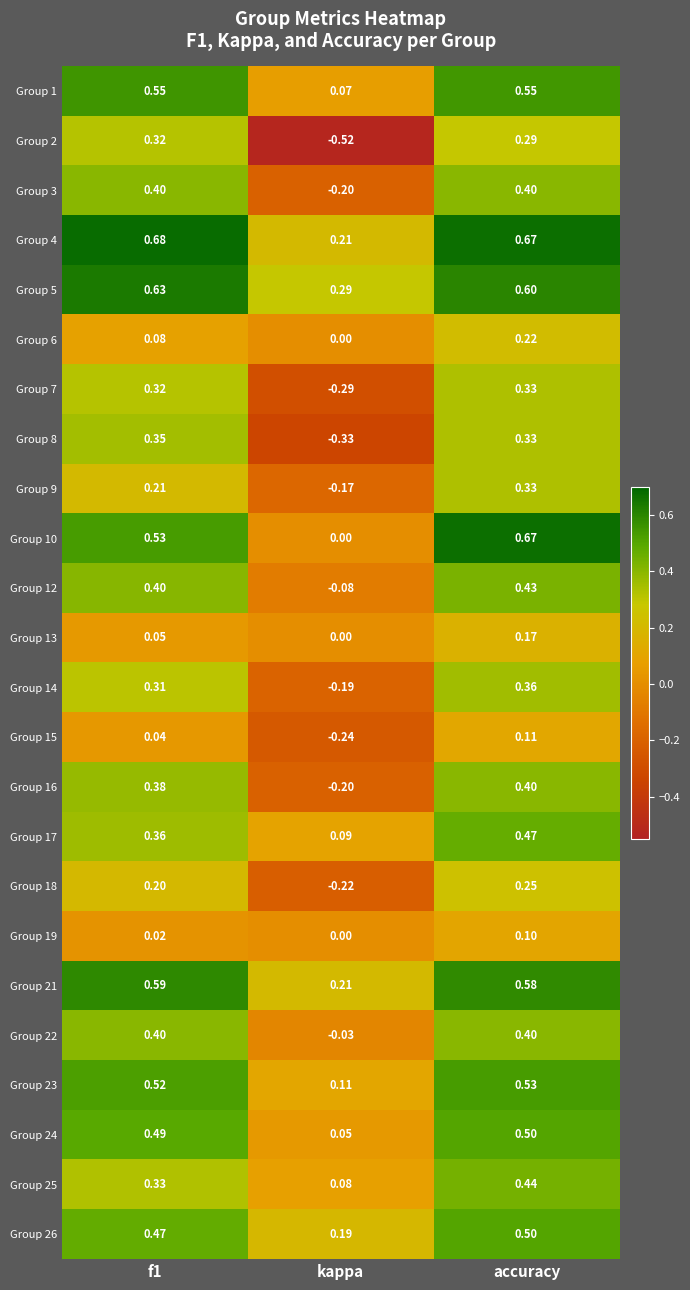

At which category is the sum across all series the highest?

accuracy